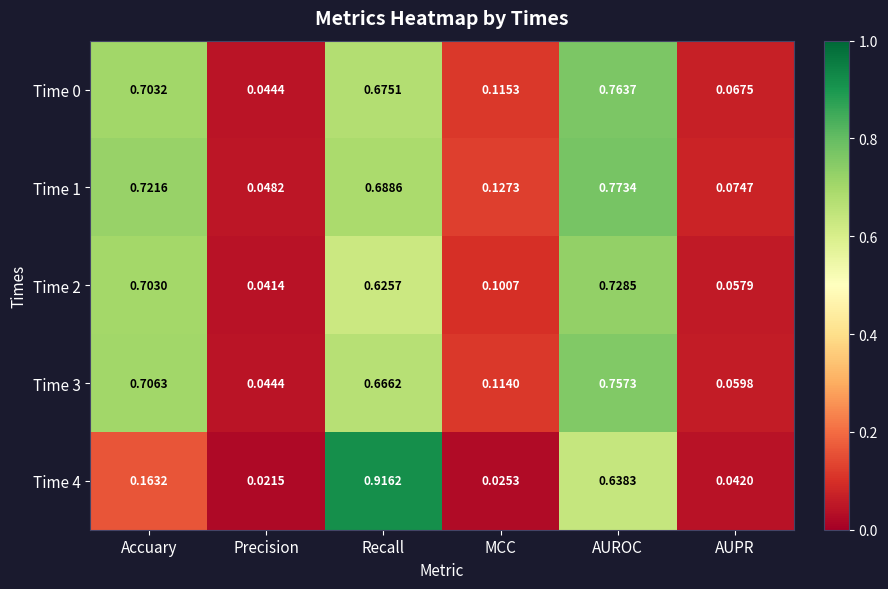

At which category is the sum across all series the highest?

AUROC